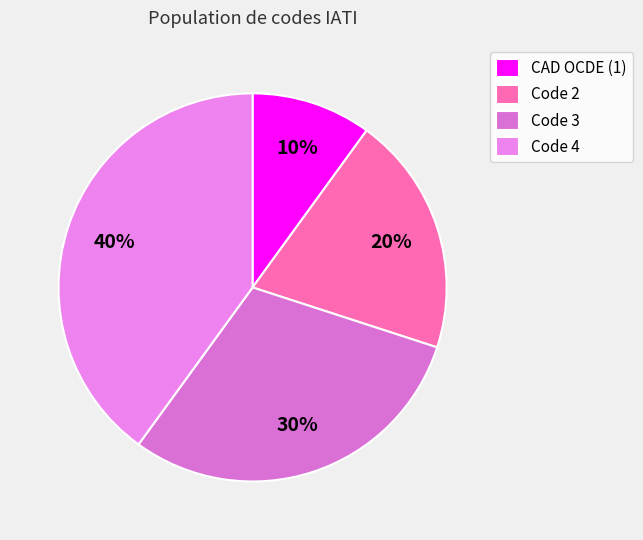

Is there a majority slice in this chart?

No